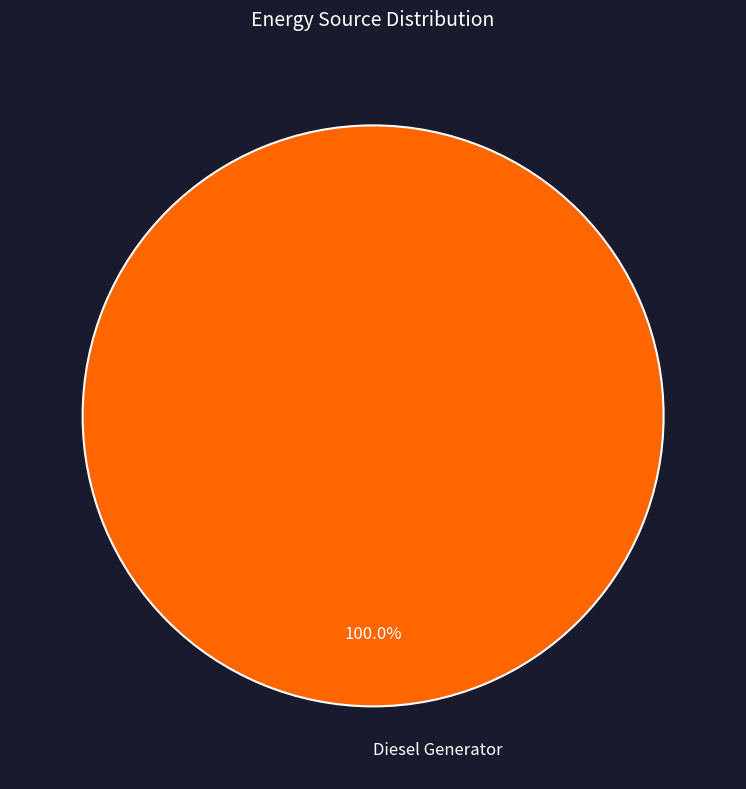

Which slice represents more than half of the pie?

Diesel Generator